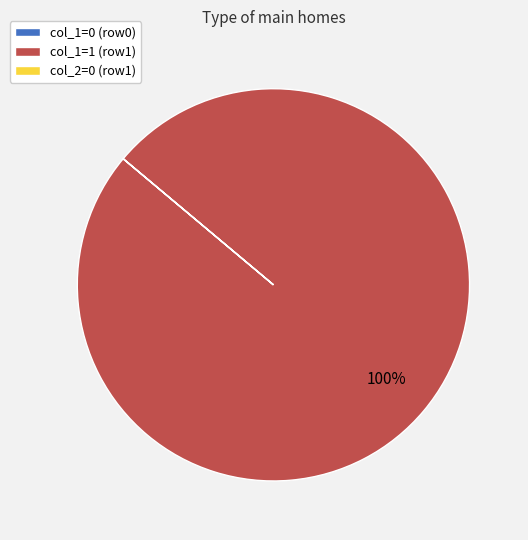

Does any single category account for the majority?

Yes